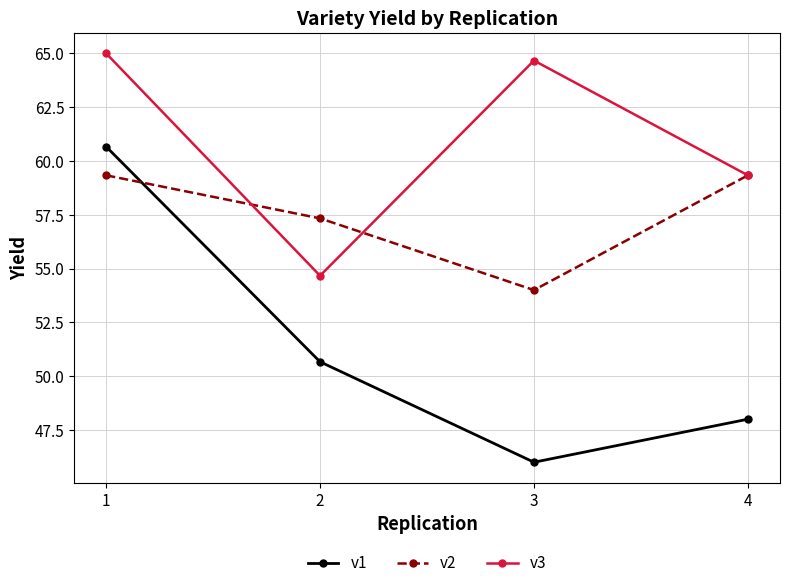

In v2, how many points are lower than both neighbors (excluding endpoints)?

1